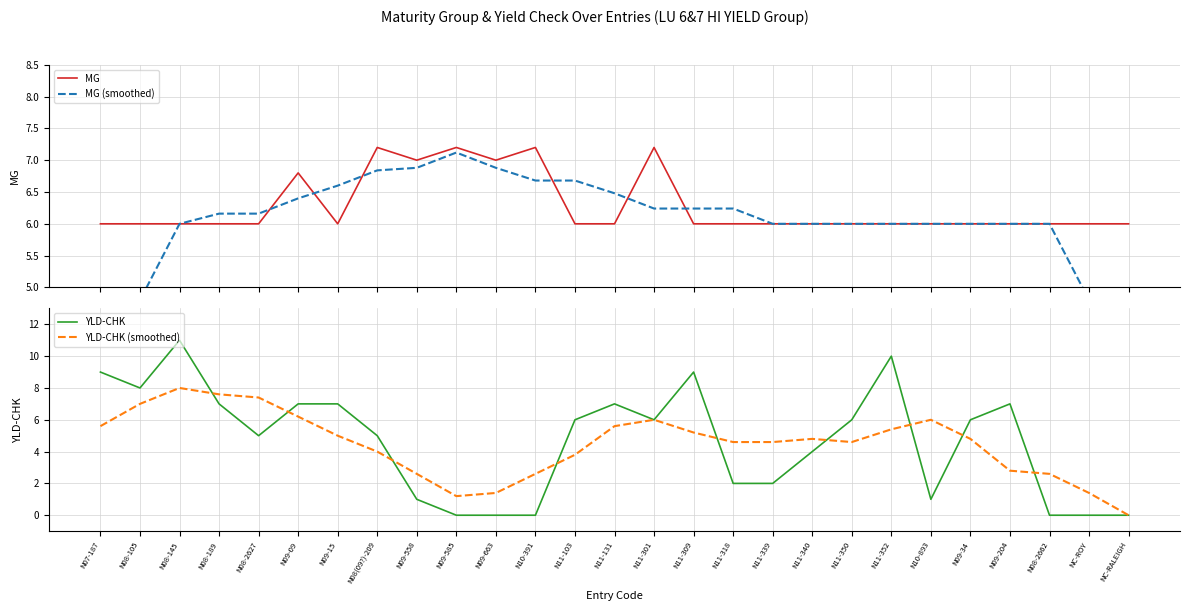

Is the value of YLD-CHK (smoothed) at N11-339 greater than the value of MG at N11-103?

No